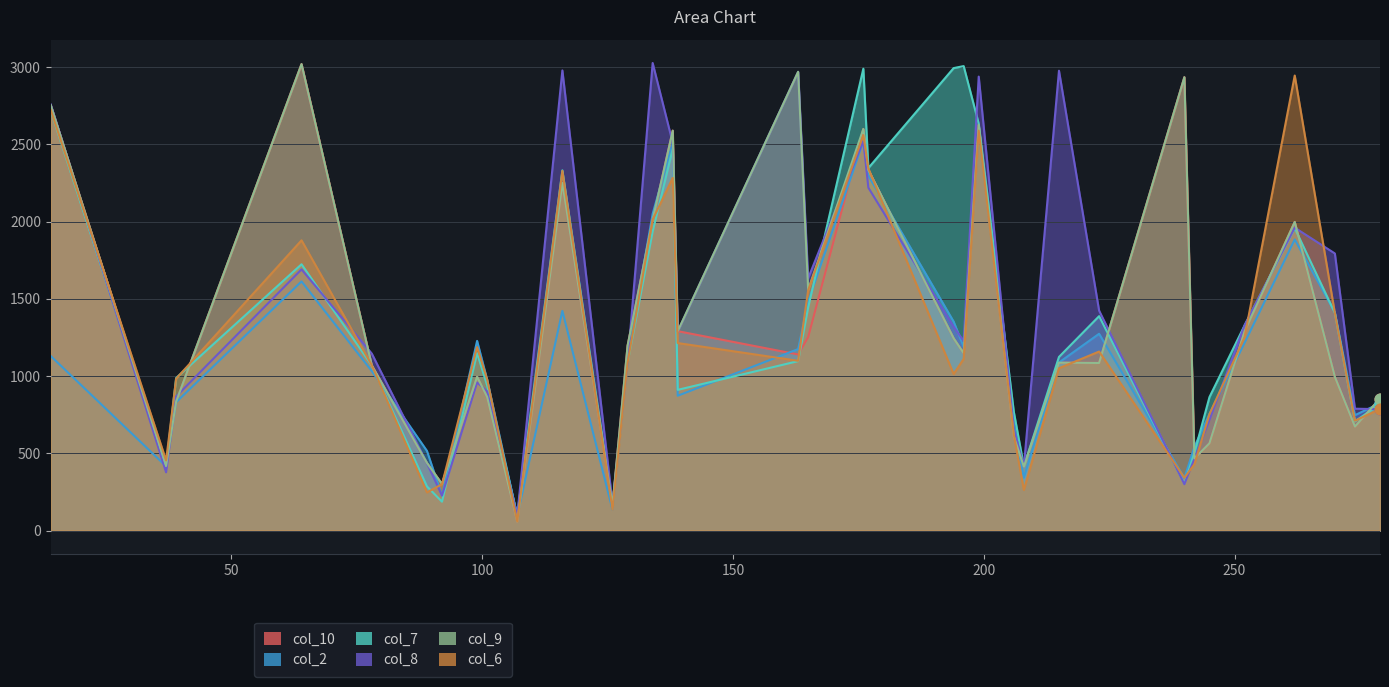

At how many categories does at least one series exceed 2249?

14